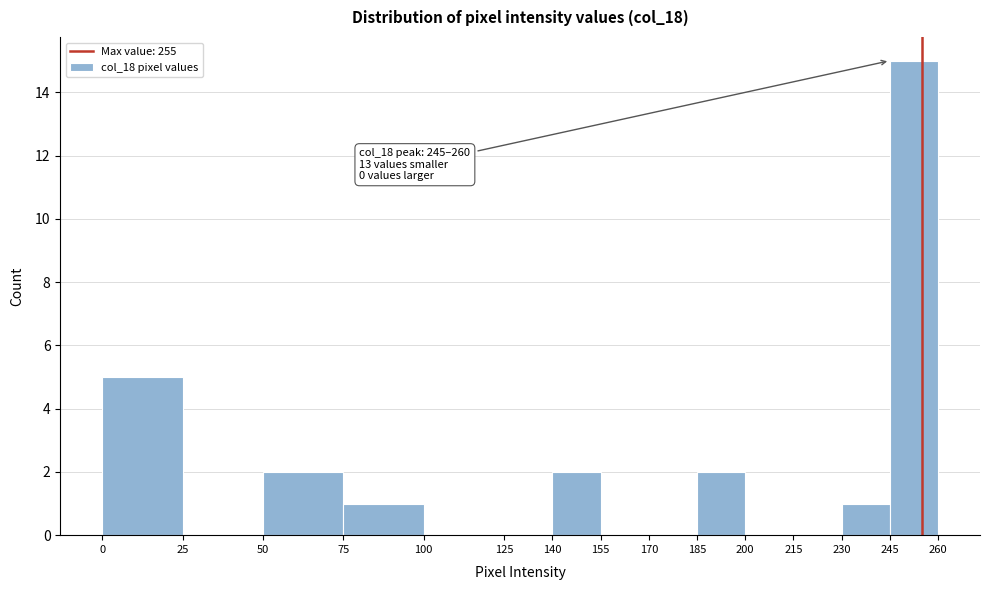

Which range on the x-axis has the tallest bar?

245 to 260